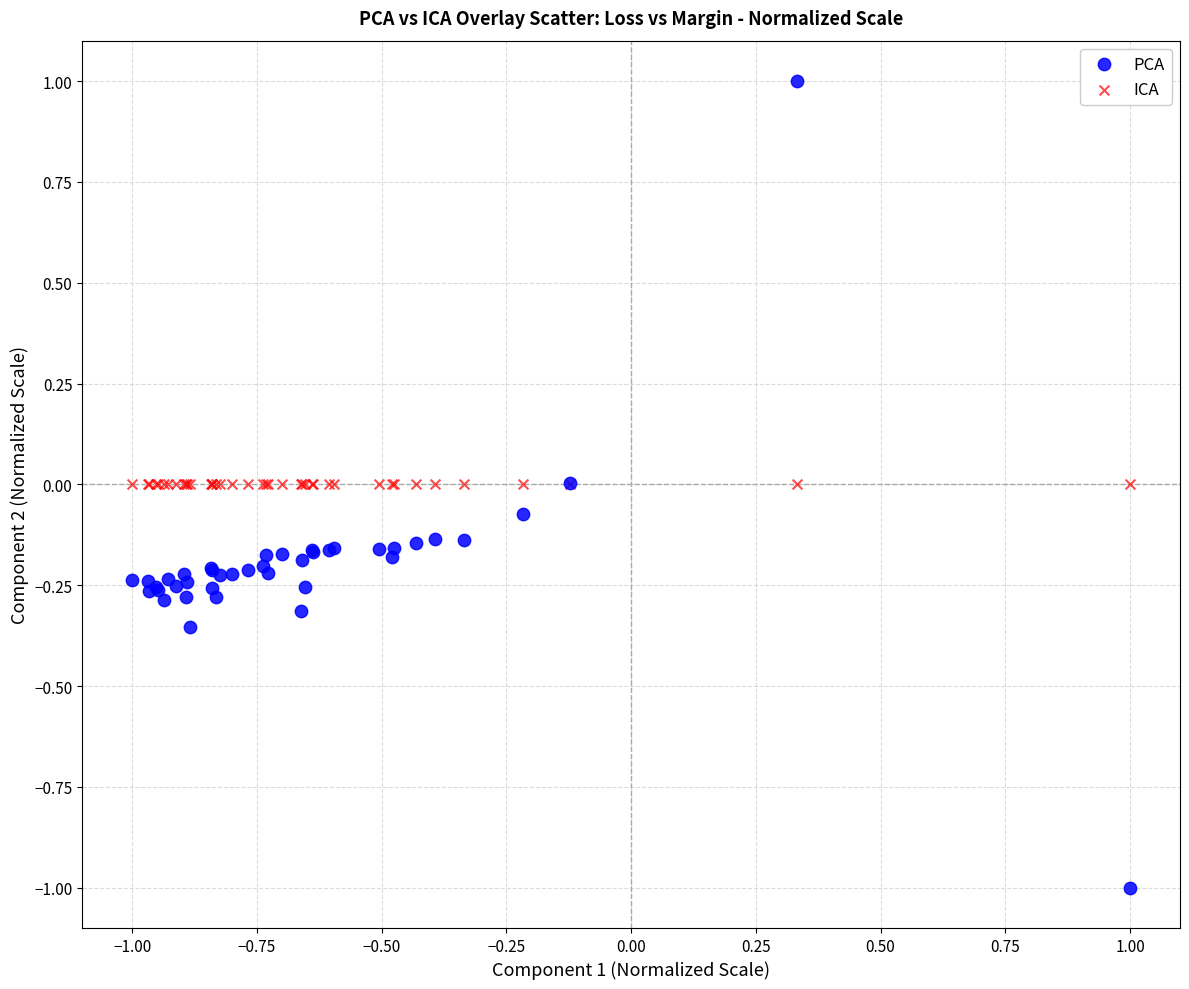

Which series reaches the minimum Y coordinate?

PCA